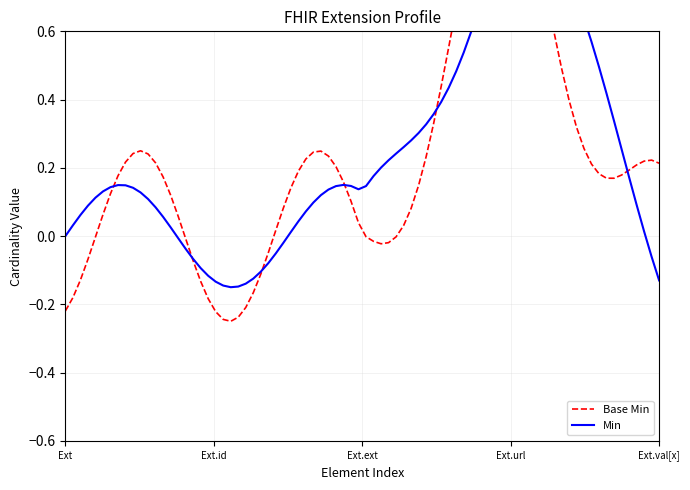

How many Base Min values are between 0 and 1?

5